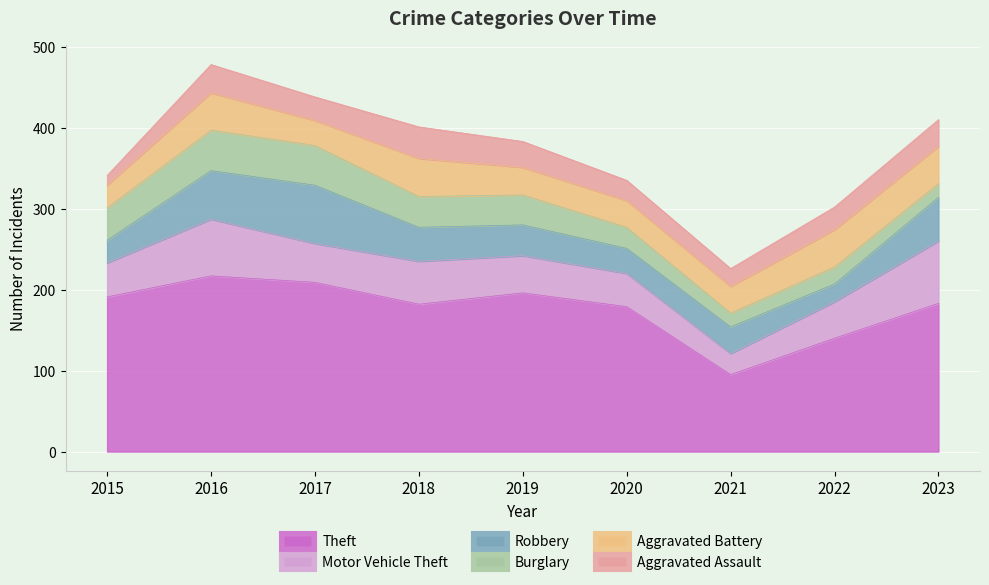

What are all the series names shown in the legend?

Theft, Motor Vehicle Theft, Robbery, Burglary, Aggravated Battery, Aggravated Assault